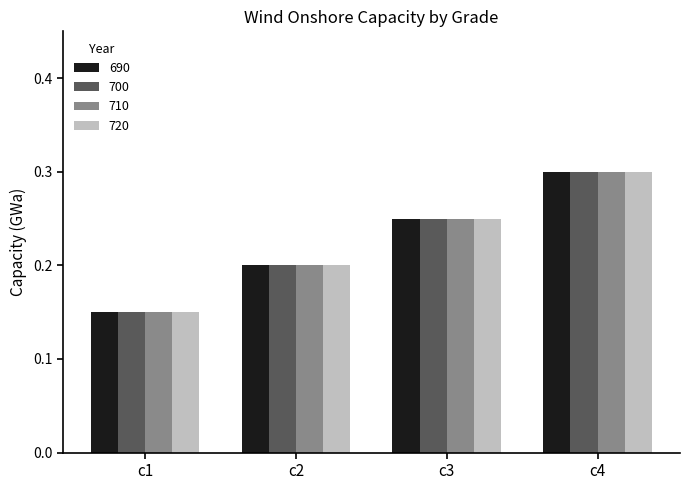

Is it true that 700 equals 0.3 at c4?

True